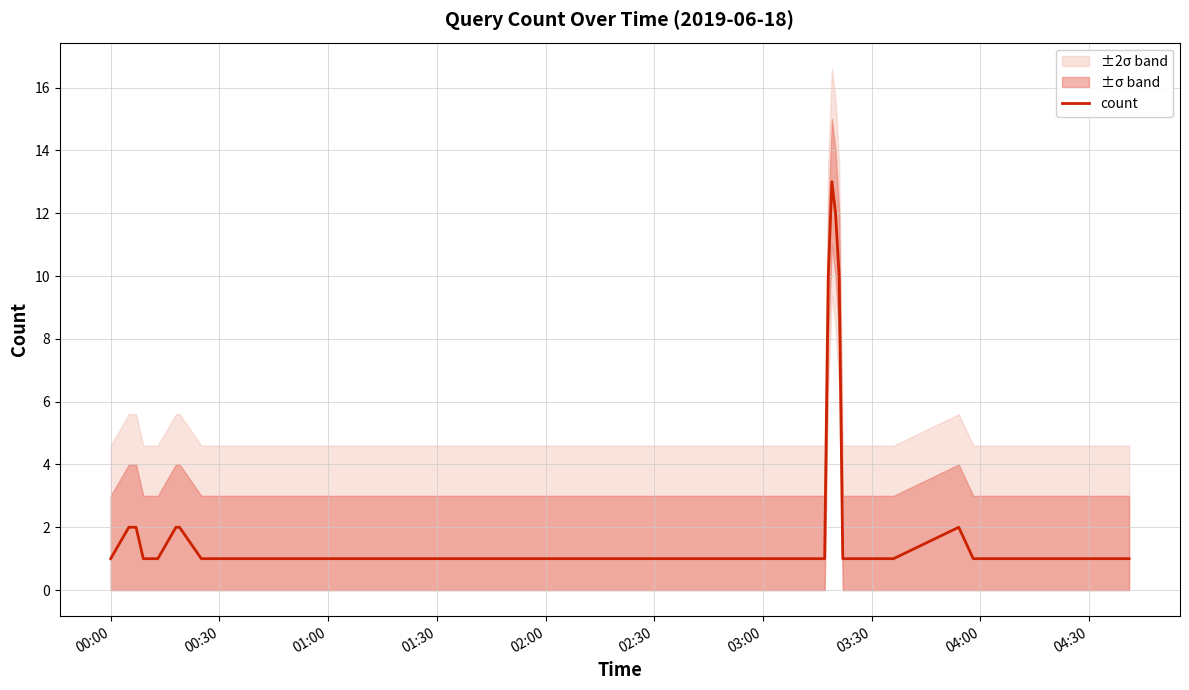

The value of count at 00:00 is 1. True or false?

True